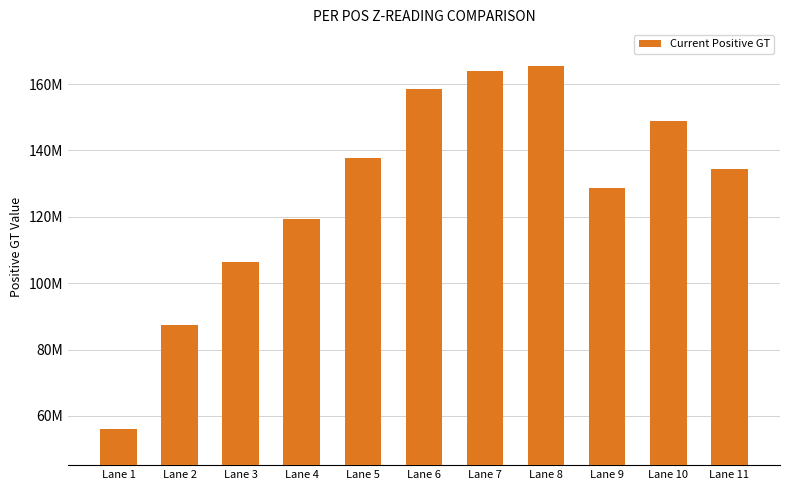

List the labels in order of value, smallest first.

Lane 1, Lane 2, Lane 3, Lane 4, Lane 9, Lane 11, Lane 5, Lane 10, Lane 6, Lane 7, Lane 8